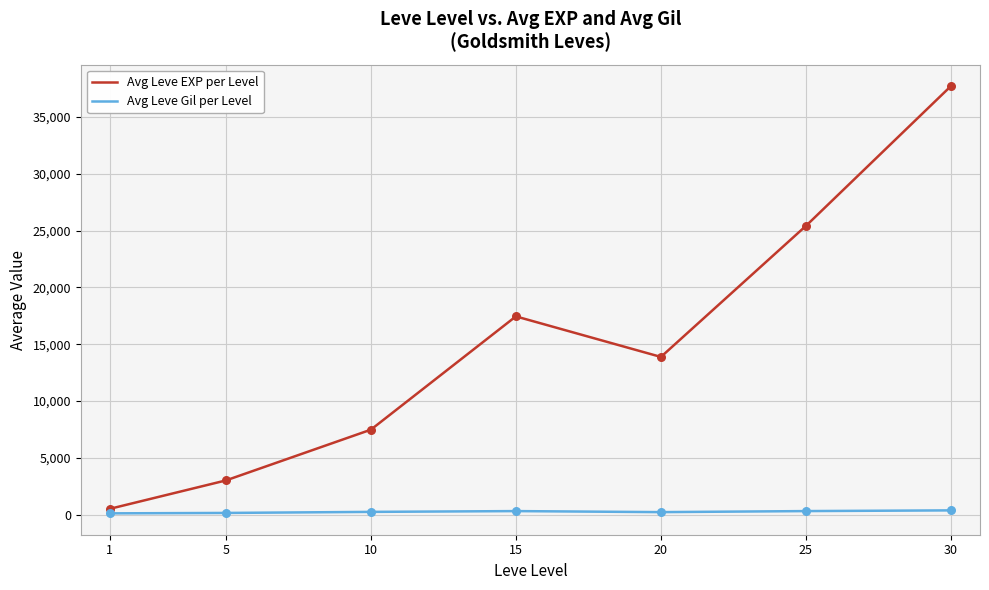

What is the total value across all series at 10?

7717.5